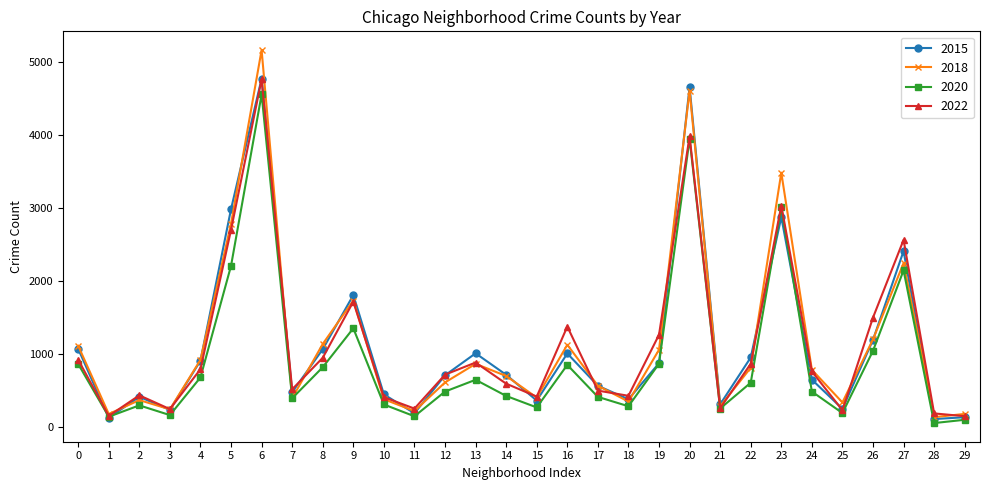

Which series has the widest spread of values?

2018